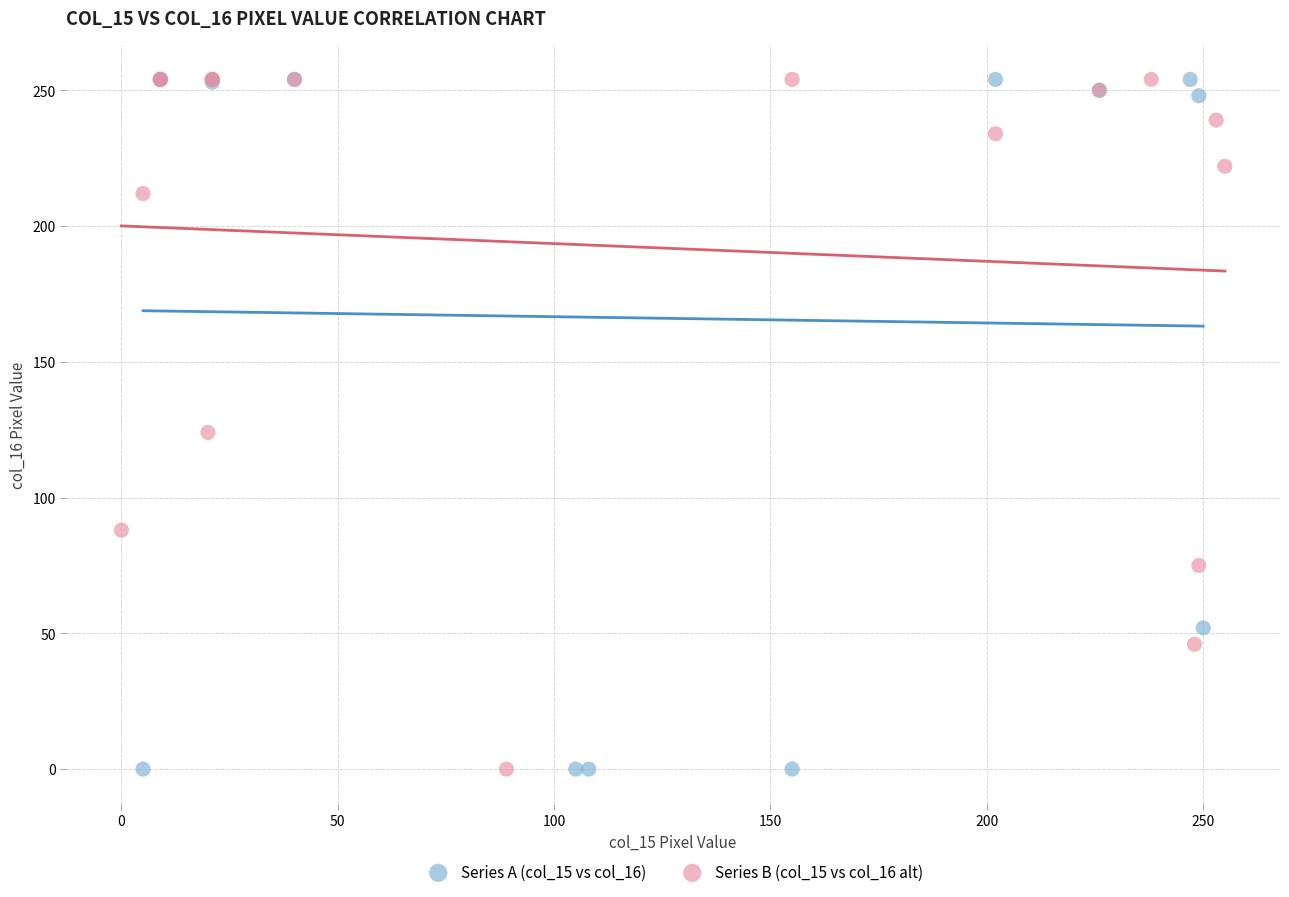

What are all the series names shown in the legend?

Series A (col_15 vs col_16), Series B (col_15 vs col_16 alt)